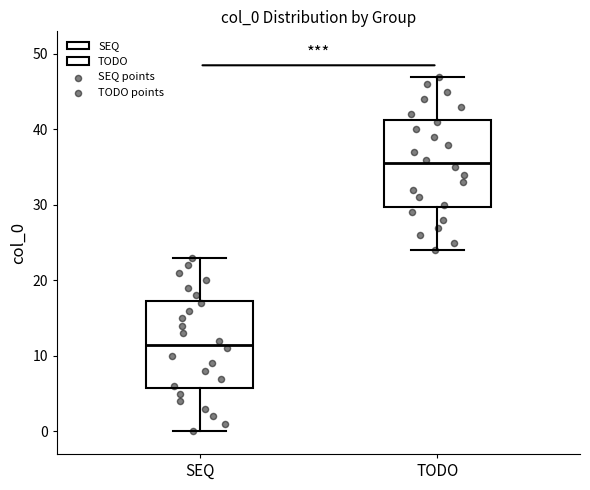

Reading left to right, read every box against the y-axis: the position of its median line, the range the box covers, and the ends of its whiskers. The values are not printed on the chart, so give them approximately, as read against the axis.

SEQ: median 12, box 6 to 17, whiskers 0 to 23
TODO: median 36, box 30 to 41, whiskers 24 to 47